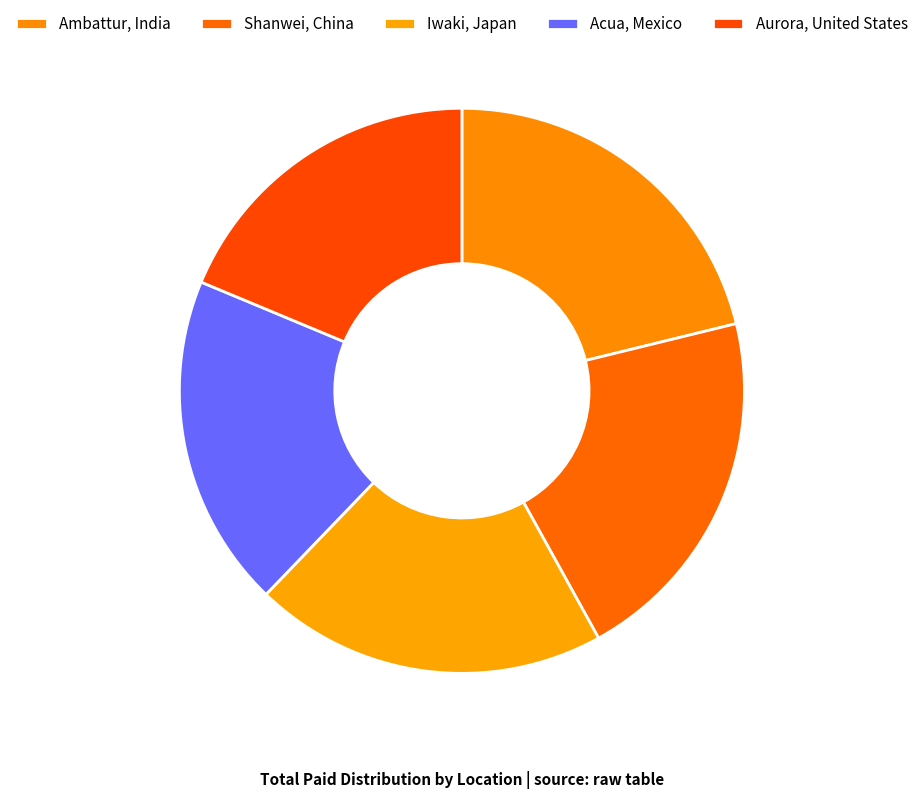

Is there a majority slice in this chart?

No